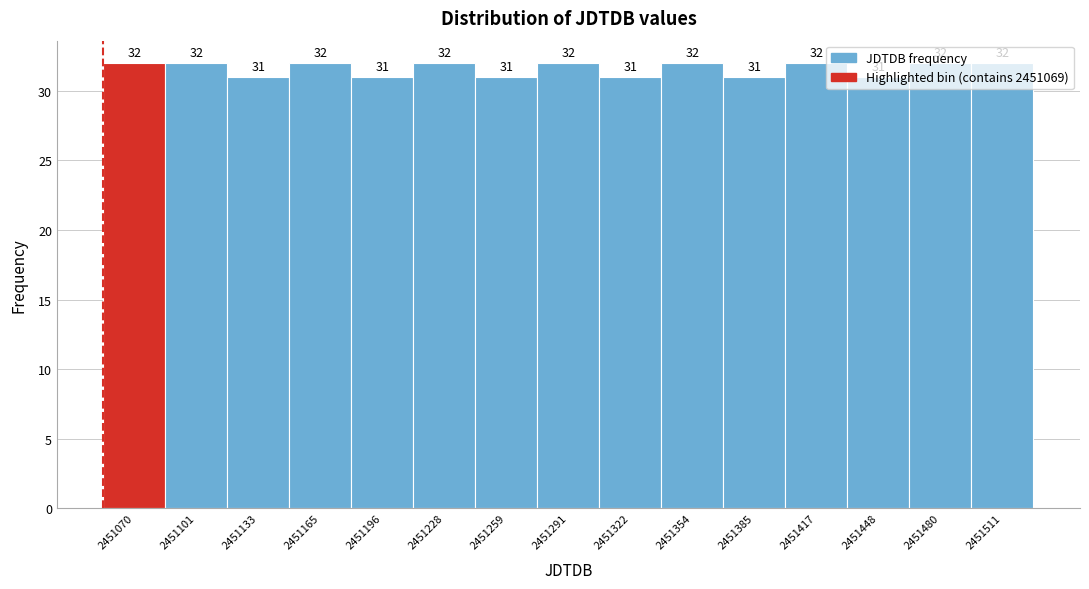

What is the smallest value displayed?

31